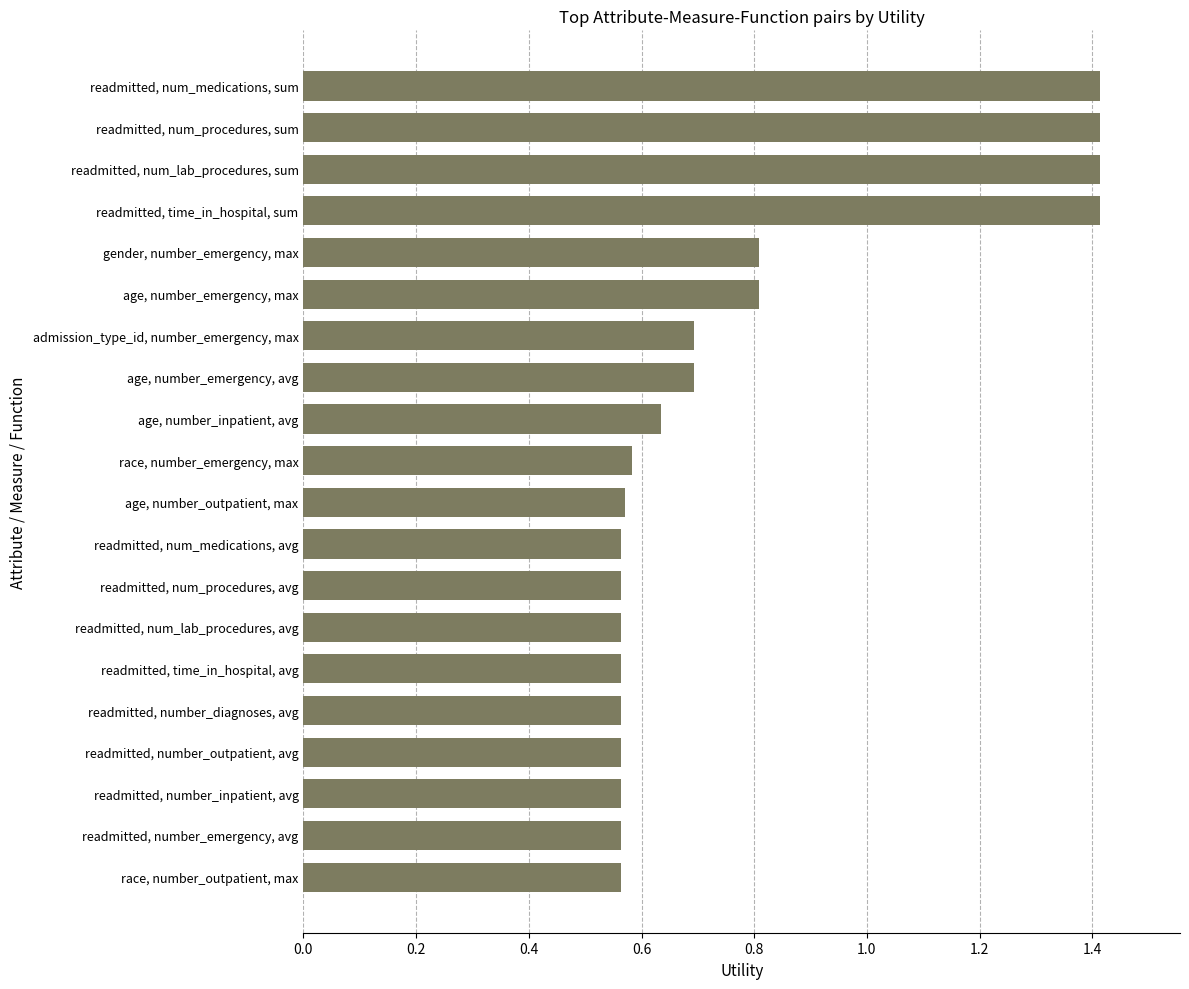

The value at age, number_emergency, avg is 0.2. True or false?

False